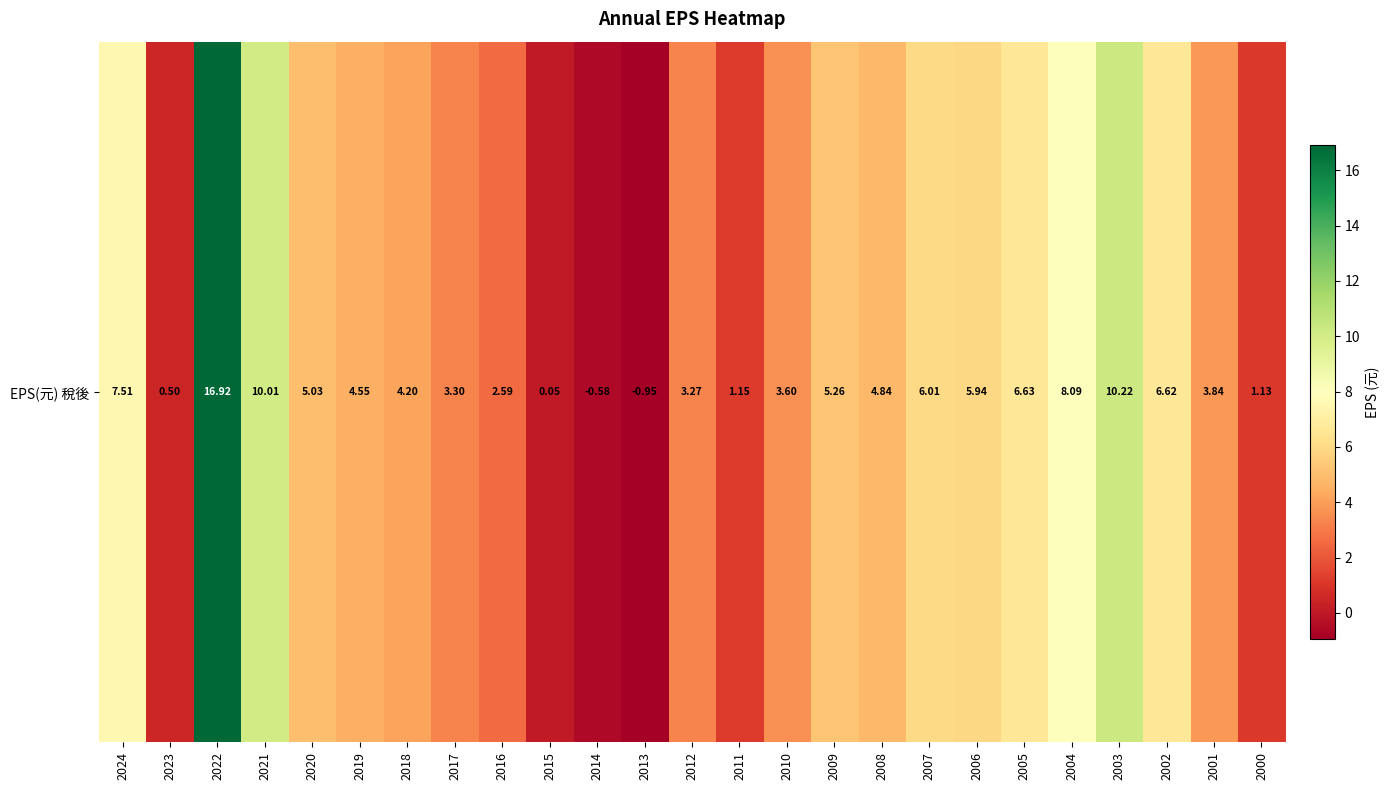

Rank the categories by value from highest to lowest.

2022, 2003, 2021, 2004, 2024, 2005, 2002, 2007, 2006, 2009, 2020, 2008, 2019, 2018, 2001, 2010, 2017, 2012, 2016, 2011, 2000, 2023, 2015, 2014, 2013